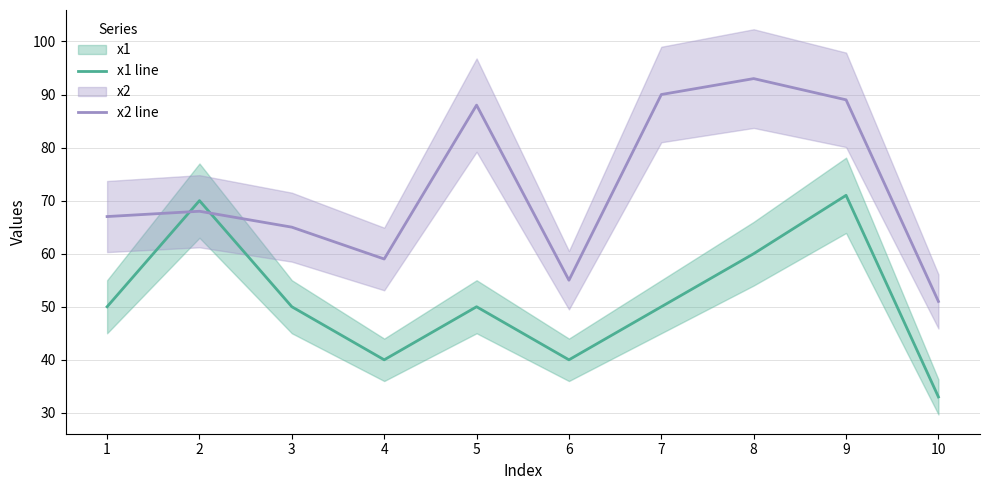

What is the approximate value of x2 line at 2, to the nearest 10?

70